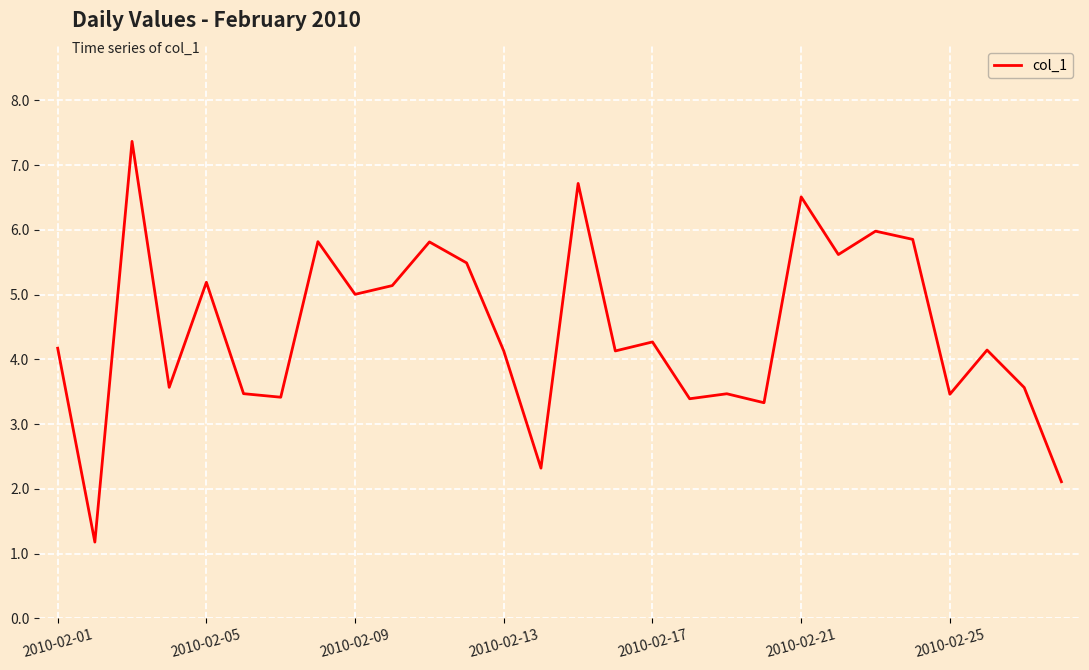

What is the sum of all values?

124.6